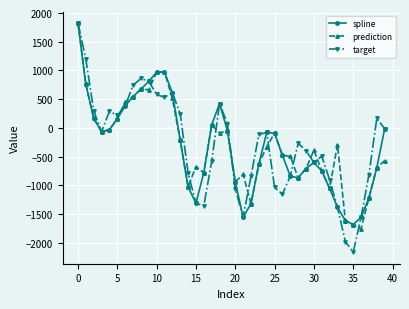

What is the greatest value displayed?

1825.8